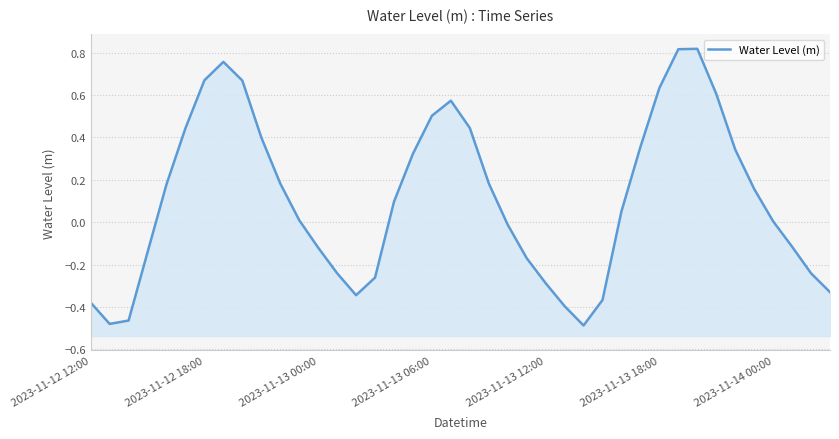

How many lines are shown in the chart?

1